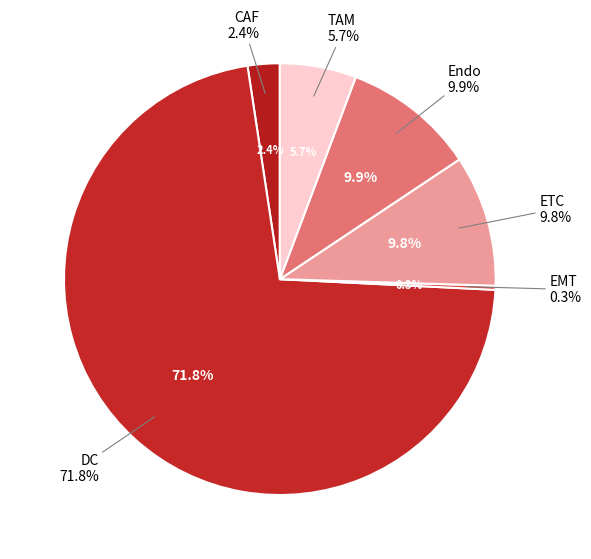

Do DC and DC together represent more than half of the pie?

Yes